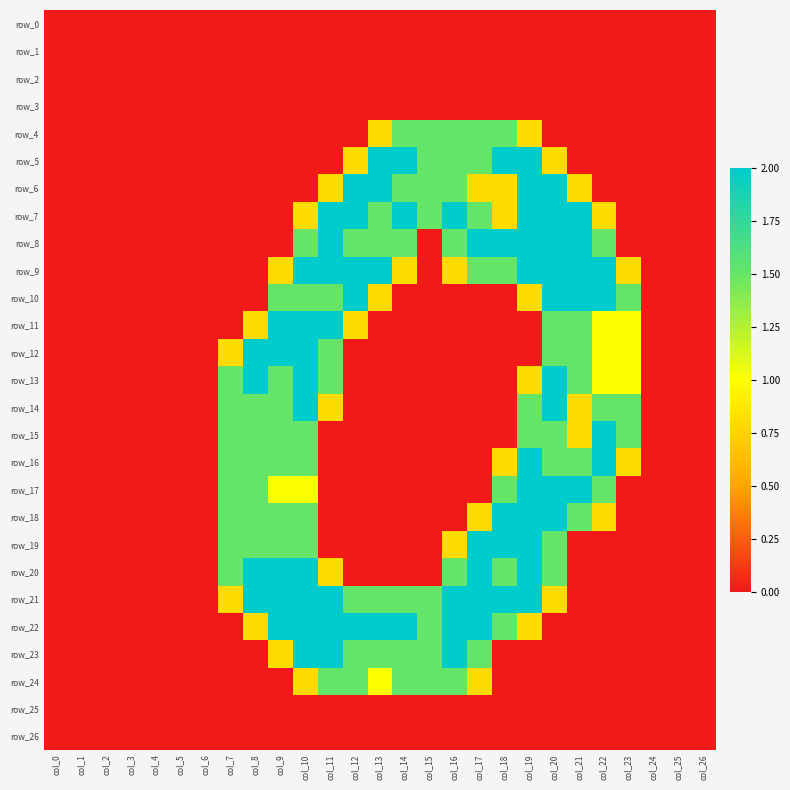

How many values in row_23 are above zero?

9